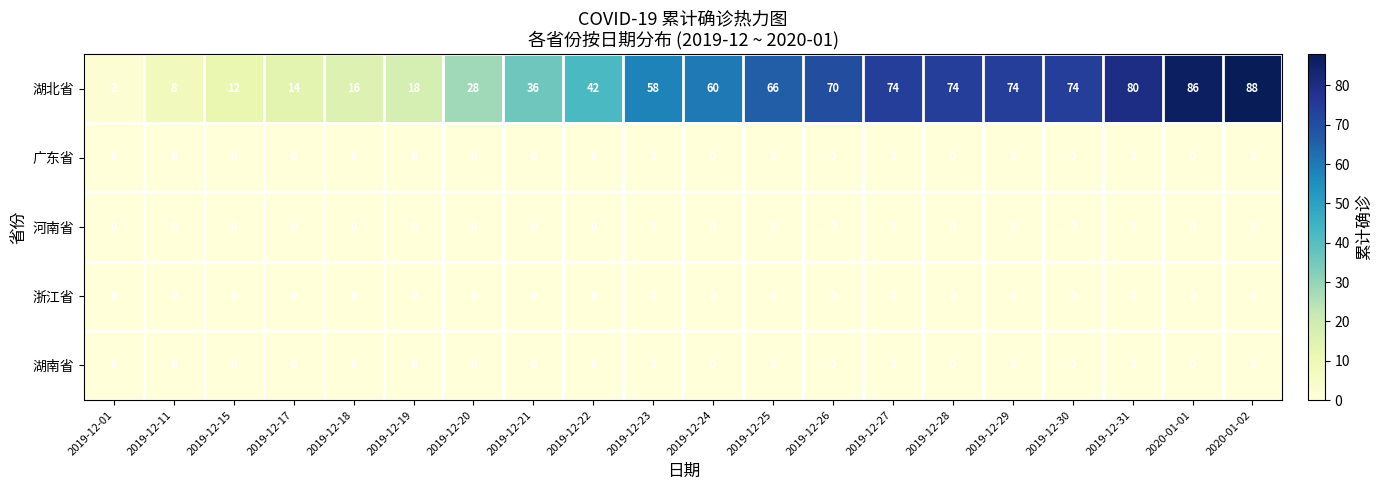

How many categories are shown in the chart?

20